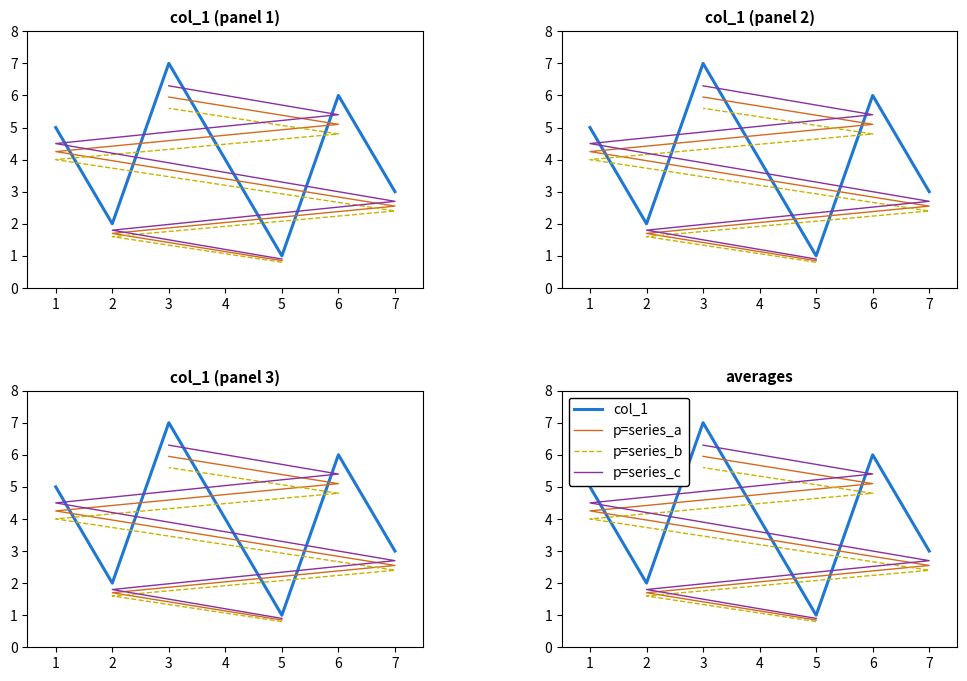

Reading left to right, list all the values displayed in this chart.

col_1: 5.0	2.0	7.0	4.0	1.0	6.0	3.0
p=series_a: 0.8	1.7	2.5	3.4	4.2	5.1	6.0
p=series_b: 0.8	1.6	2.4	3.2	4.0	4.8	5.6
p=series_c: 0.9	1.8	2.7	3.6	4.5	5.4	6.3